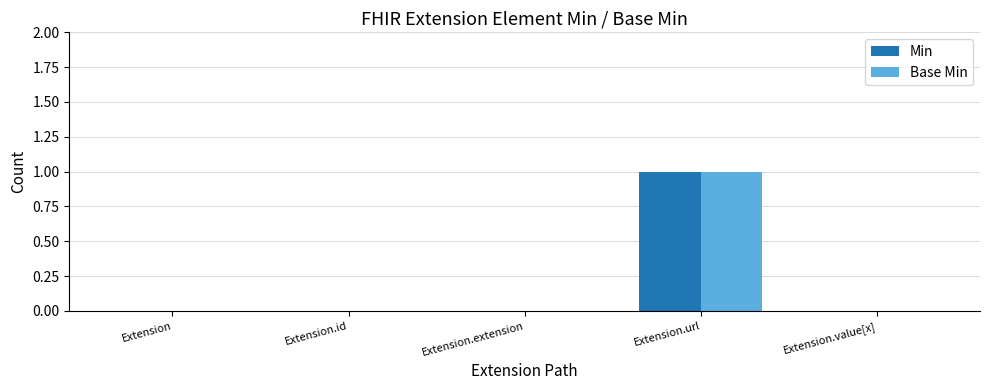

The value of Min at Extension.url is 1. True or false?

True